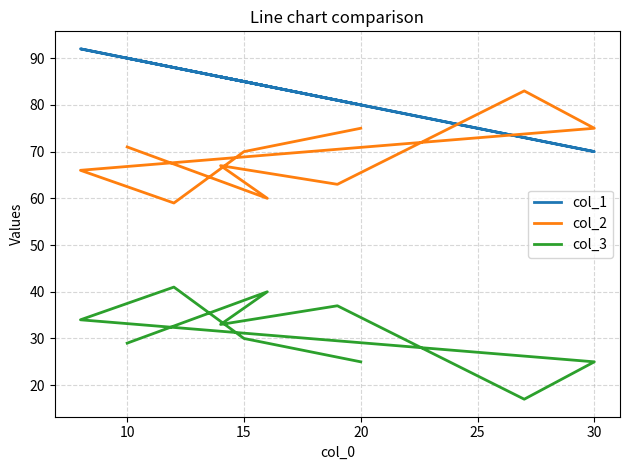

What are all the series names shown in the legend?

col_1, col_2, col_3